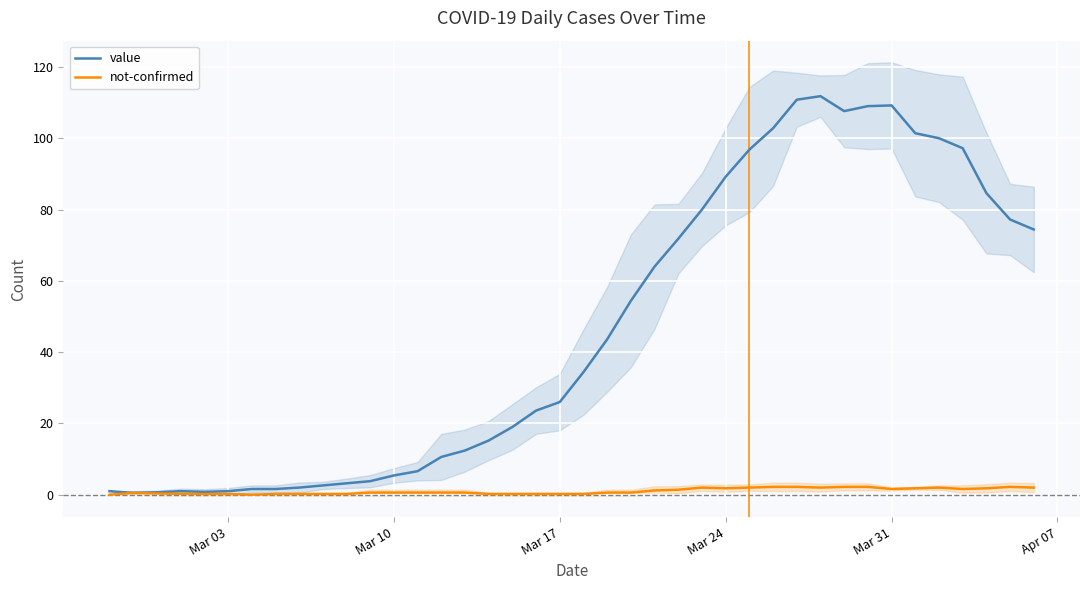

What is the highest value of the value series?

111.8